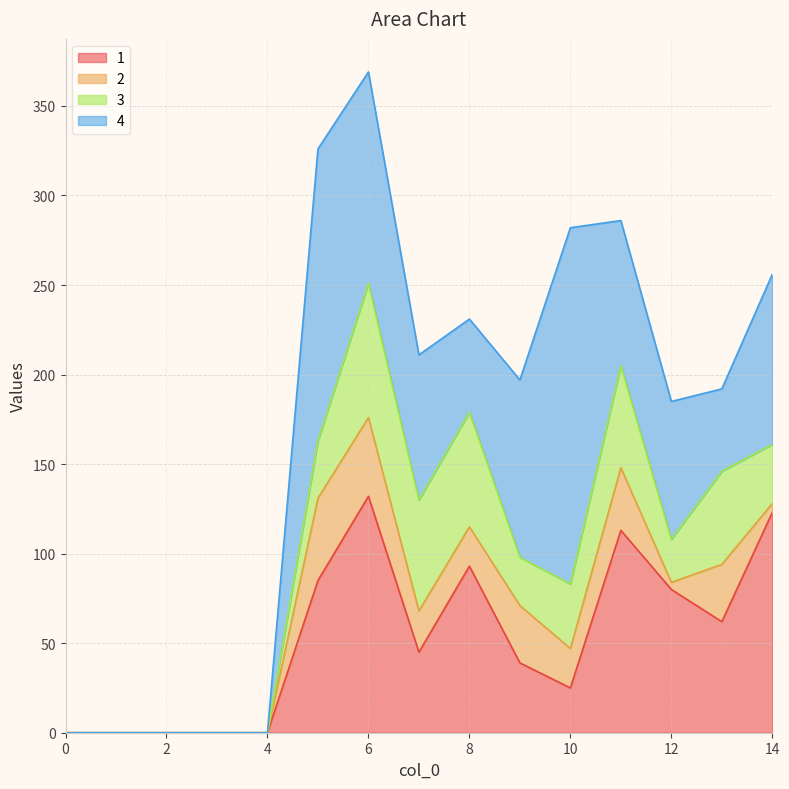

Reading left to right, transcribe all the data shown in this chart.

1: 0	0	0	0	0	85	132	45	93	39	25	113	80	62	123
2: 0	0	0	0	0	46	44	23	22	32	22	35	4	32	5
3: 0	0	0	0	0	32	75	62	64	27	36	57	24	52	33
4: 0	0	0	0	0	163	118	81	52	99	199	81	77	46	95